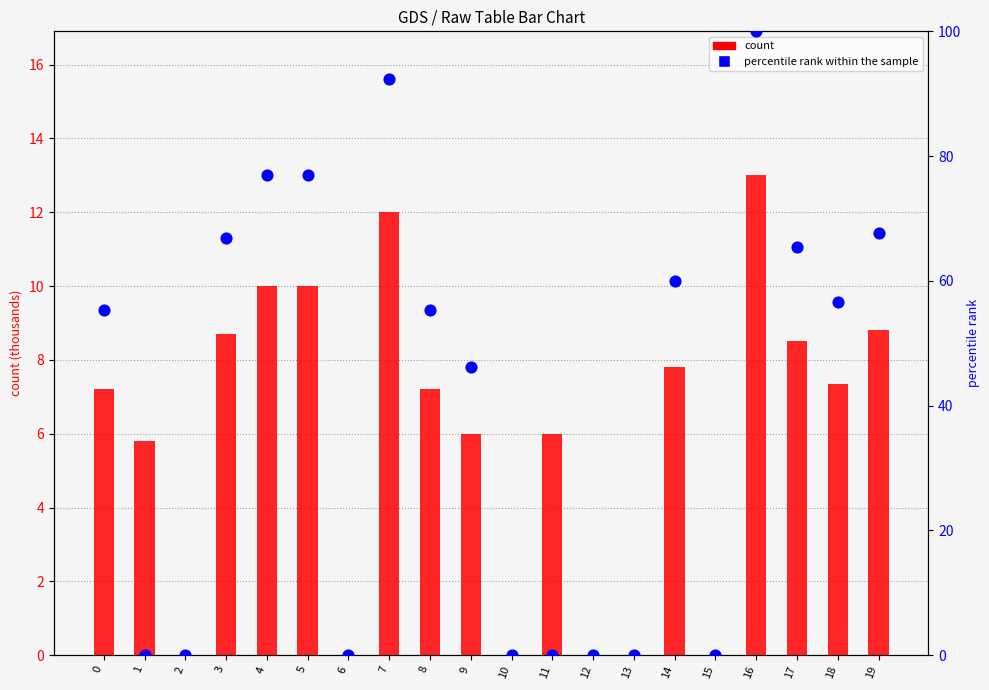

What is the total value across all series at 8?

62.6